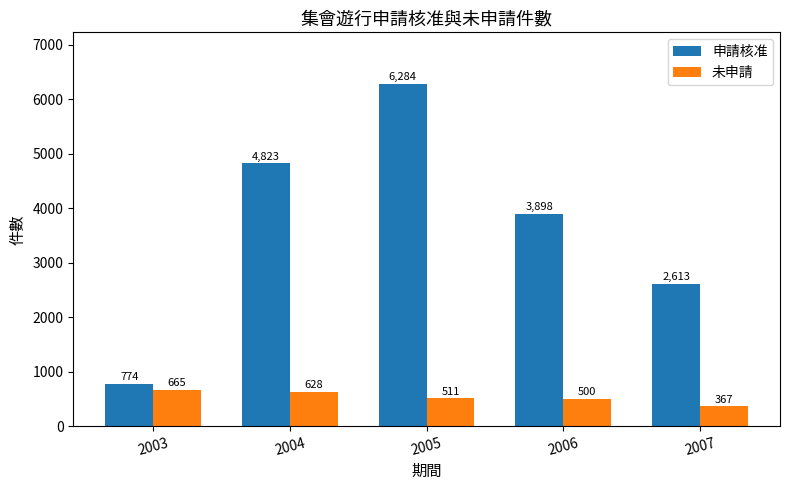

Reading left to right, list all the values displayed in this chart.

申請核准: 774	4823	6284	3898	2613
未申請: 665	628	511	500	367